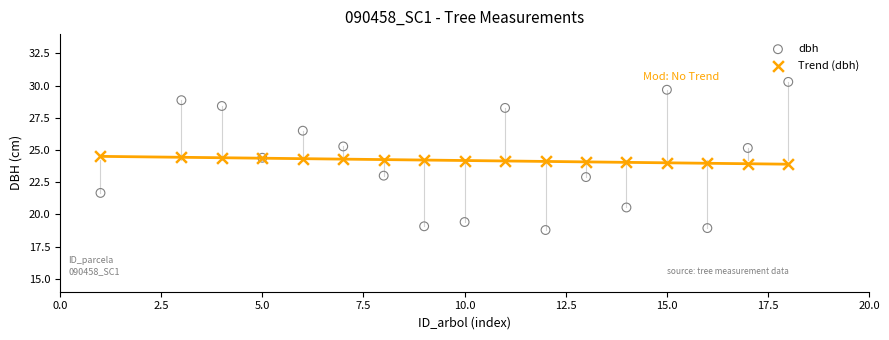

Which series contains the highest Y value?

dbh